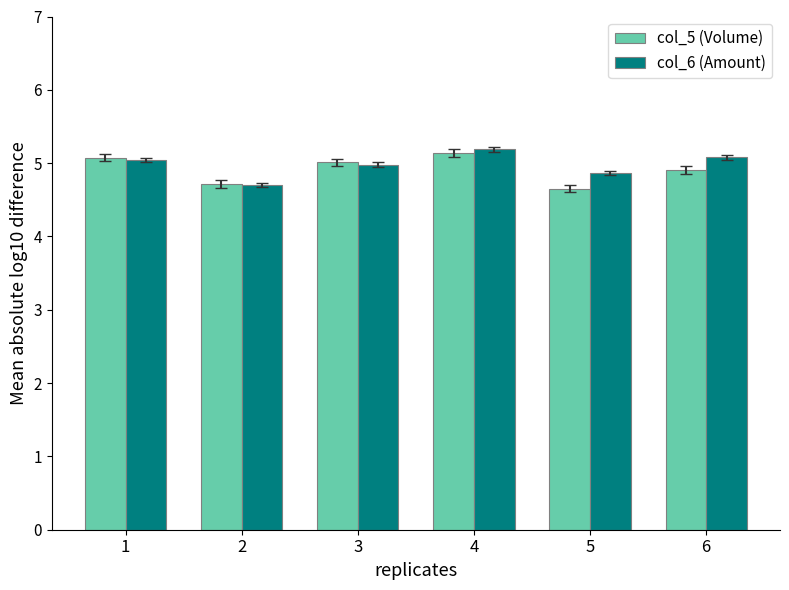

At which label does col_5 (Volume) first exceed 5?

1